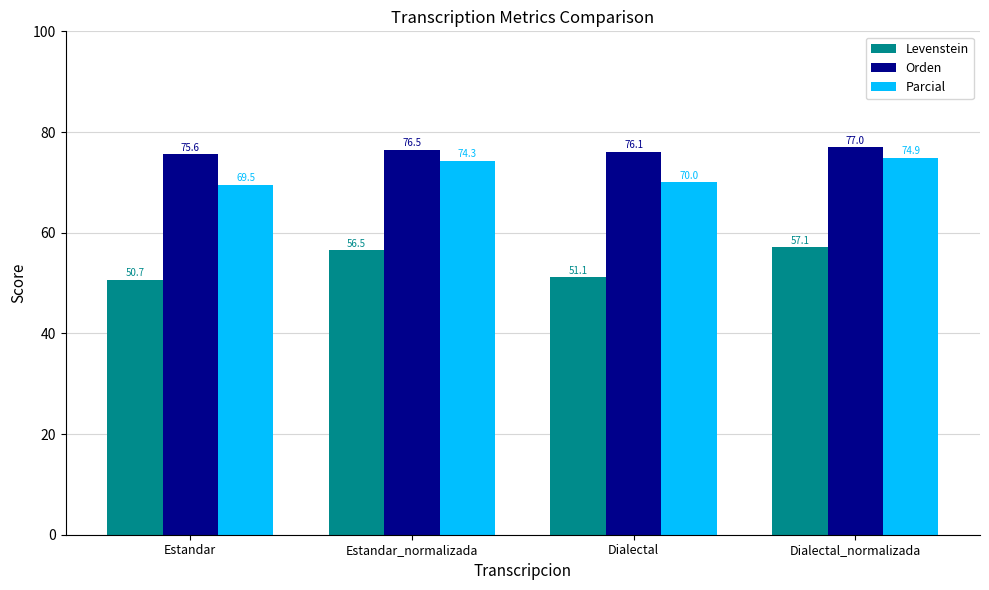

What is the sum of all Parcial values?

288.8